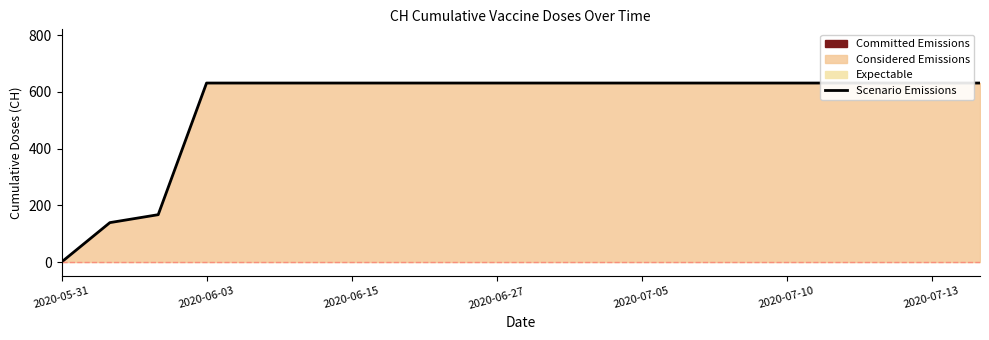

What is the difference between the maximum and minimum values?

631